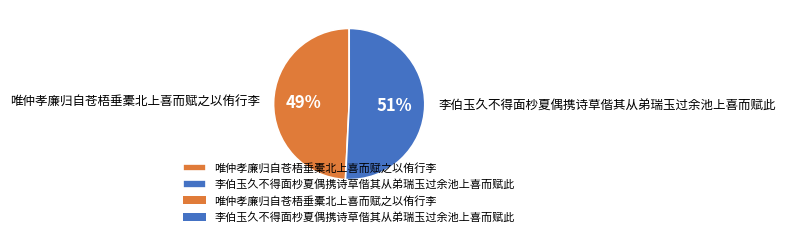

What is the largest slice in the pie chart?

李伯玉久不得面杪夏偶携诗草偕其从弟瑞玉过余池上喜而赋此